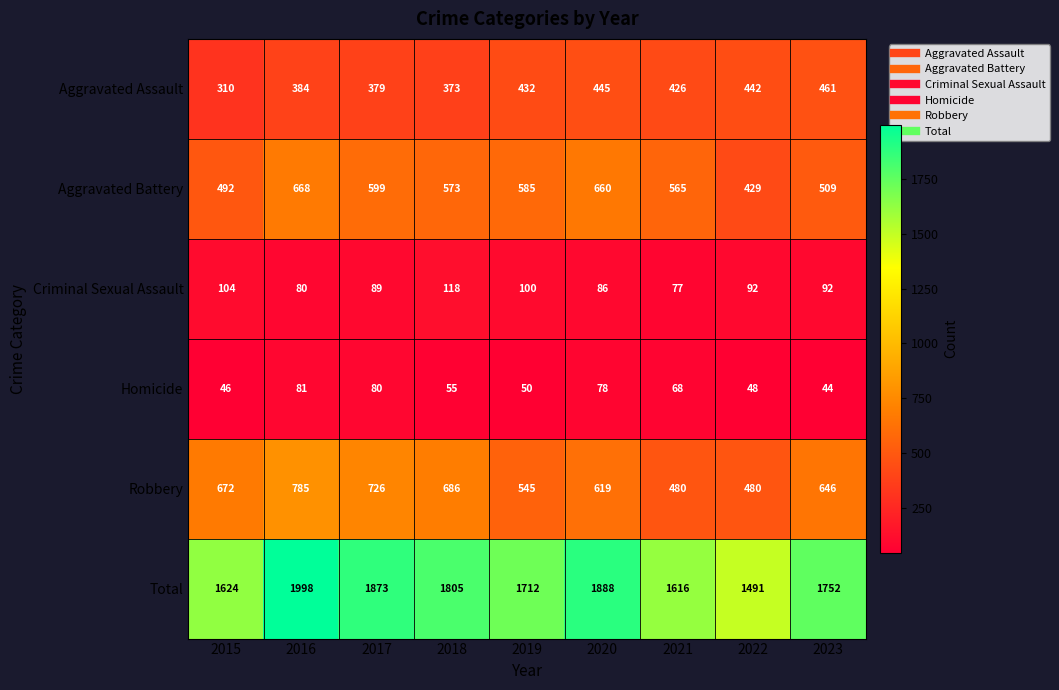

Is it true that Aggravated Assault equals 725 at 2023?

False